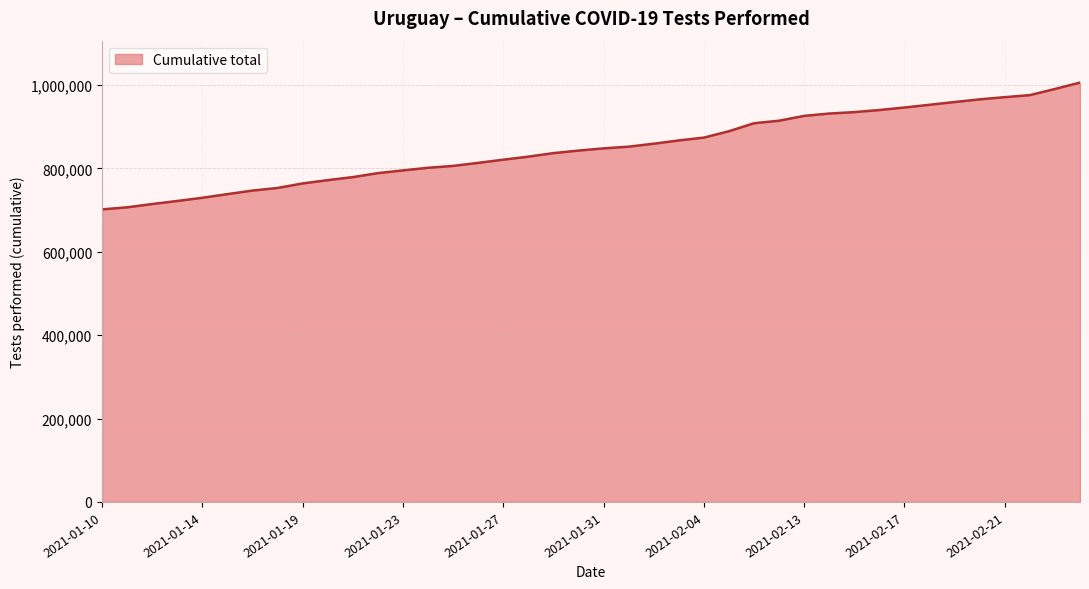

What is the minimum value shown in the chart?

701734